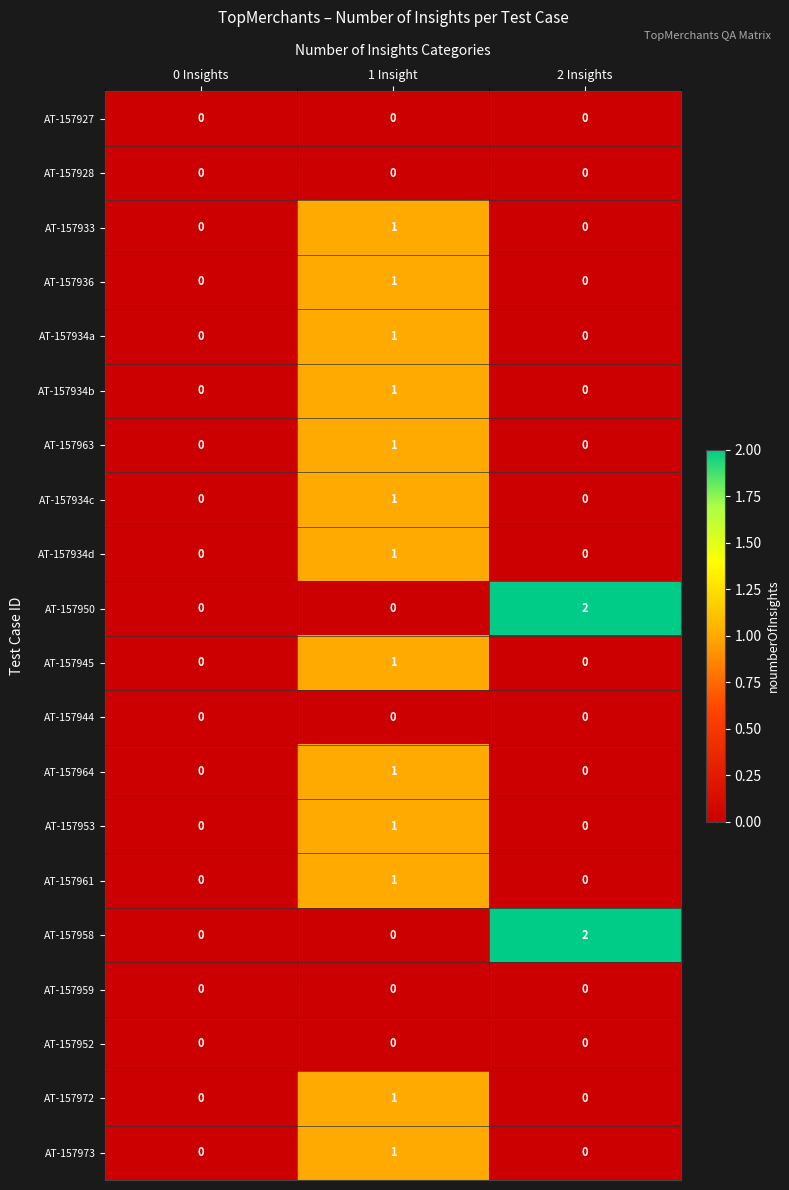

What is the total value across all series at 2 Insights?

4